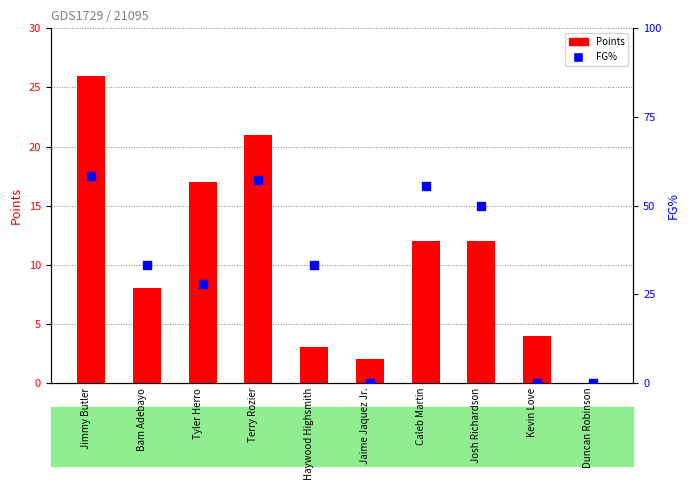

What are all the series names shown in the legend?

Points, FG%